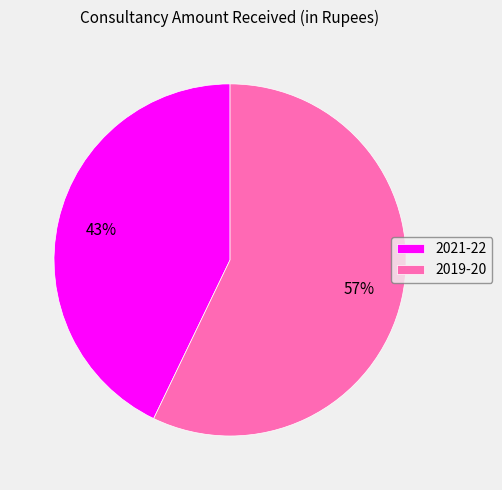

Which slice is the largest?

2019-20